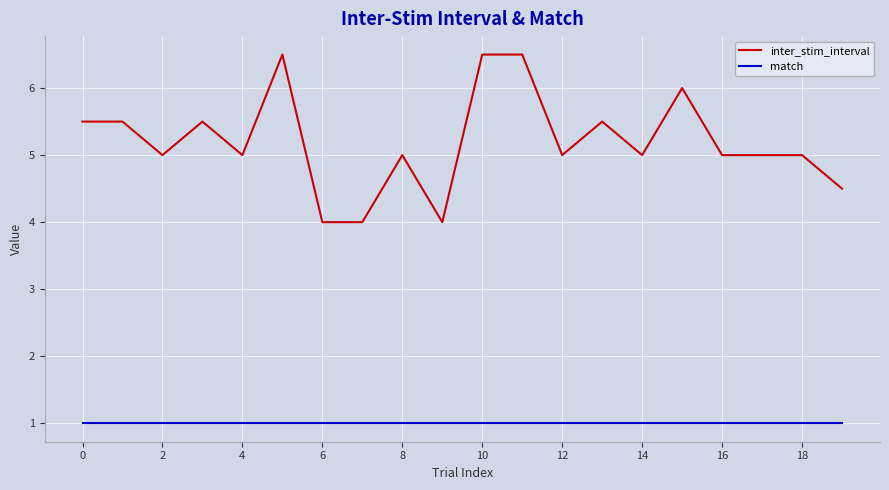

Which series has the largest range (max minus min)?

inter_stim_interval